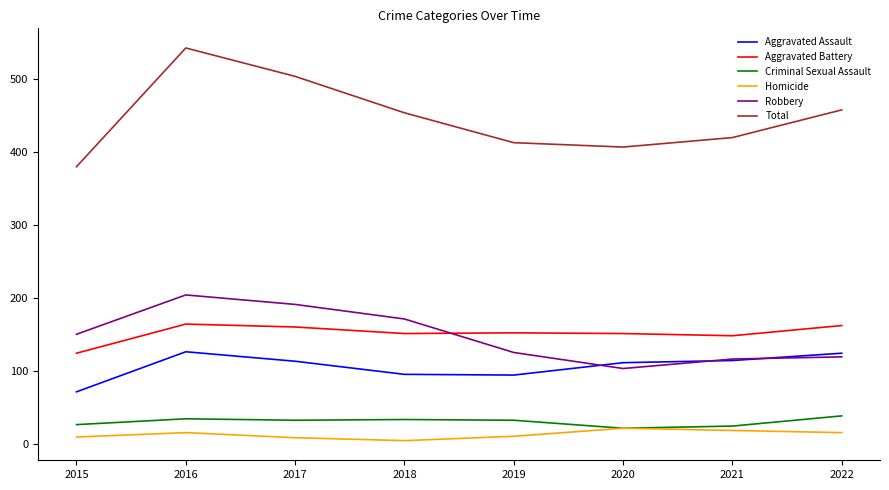

How many distinct data groups are displayed?

6